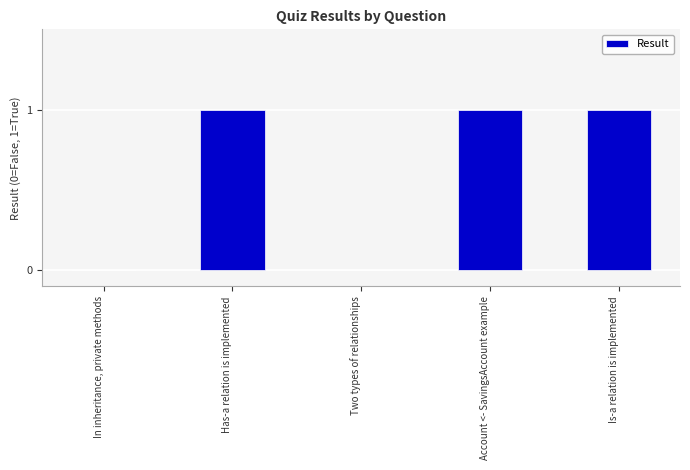

Does the chart contain stacked bars?

No